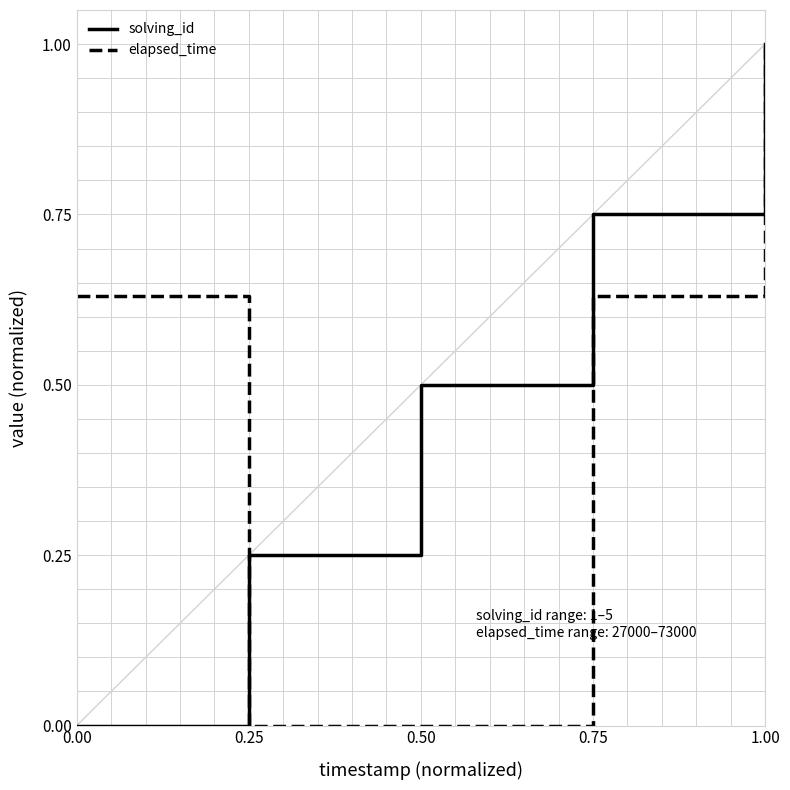

At 0.75, list the series in order from smallest to largest.

elapsed_time, solving_id